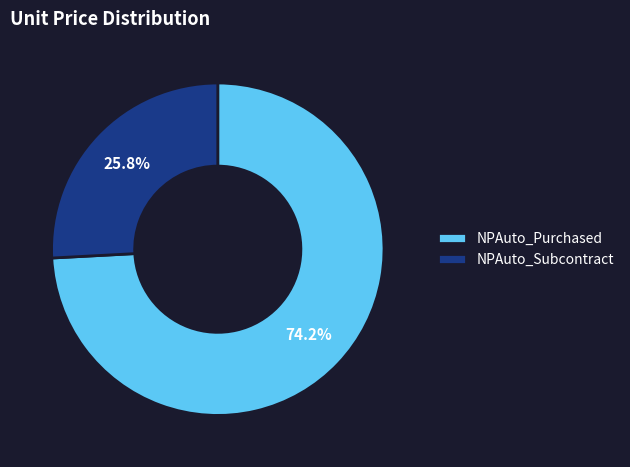

Between NPAuto_Purchased and NPAuto_Subcontract, which is larger?

NPAuto_Purchased